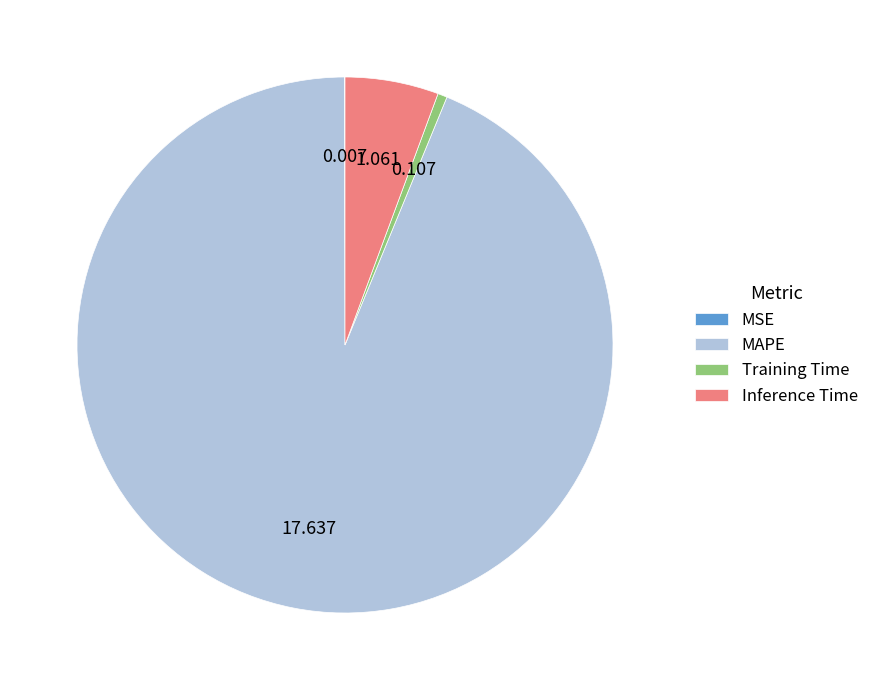

What is the largest slice in the pie chart?

MAPE